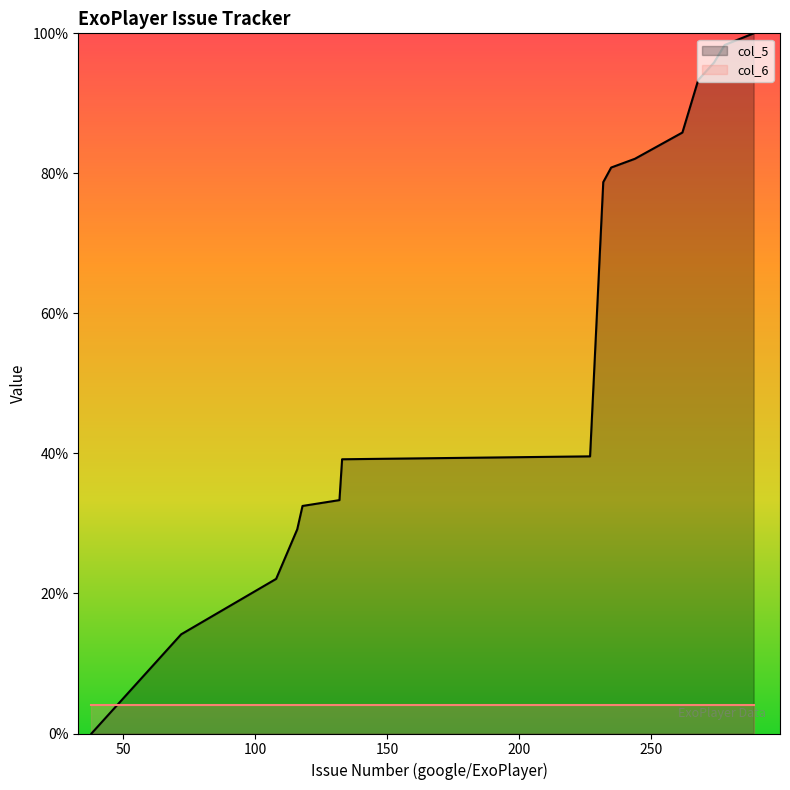

What is the ratio of the value at 72 to the value at 61?

1.5